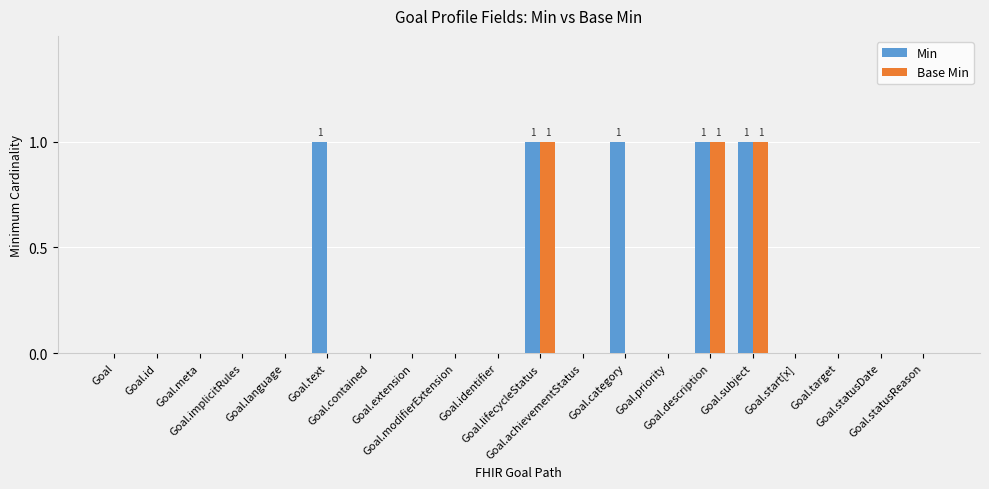

What is the sum of all Min values?

5